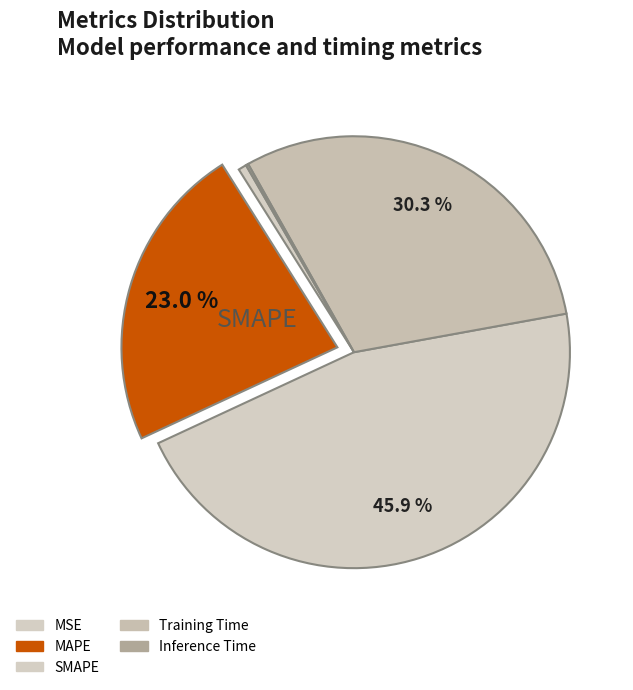

Does MAPE account for over 50% of the chart?

No